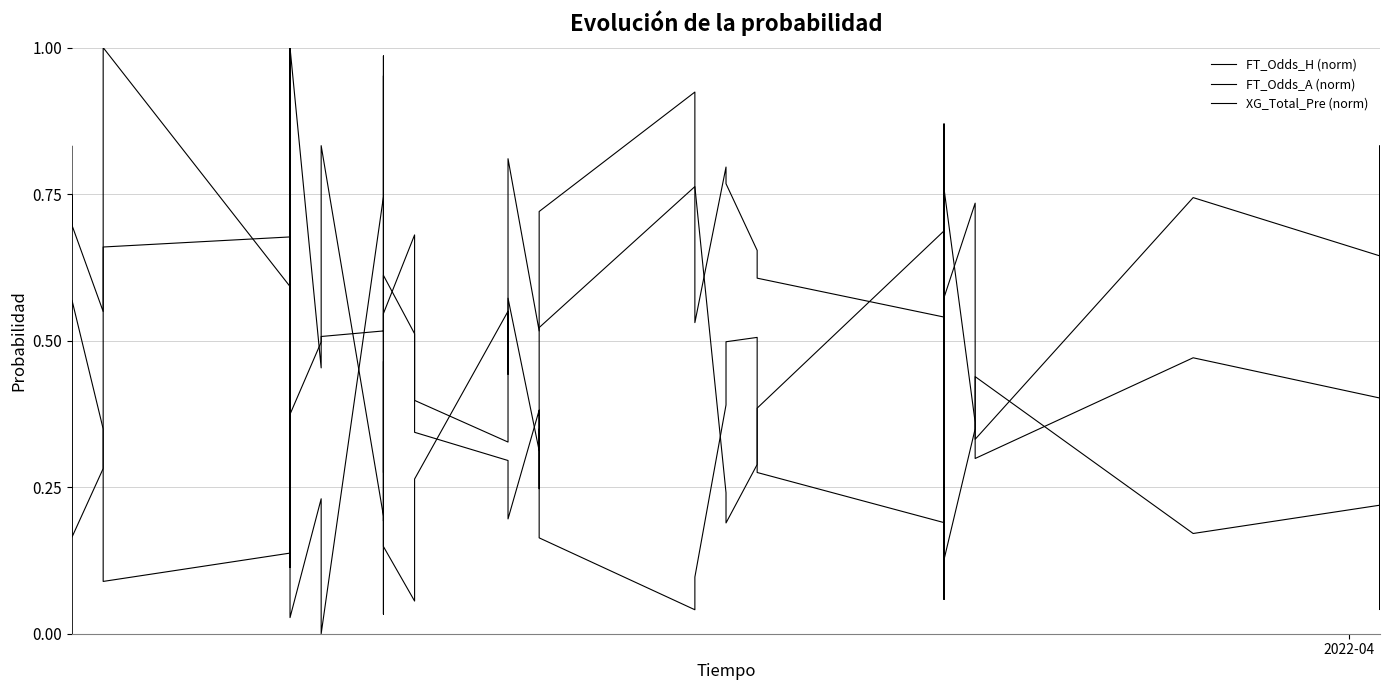

List the series in order of their peak value, lowest first.

FT_Odds_H (norm), FT_Odds_A (norm), XG_Total_Pre (norm)